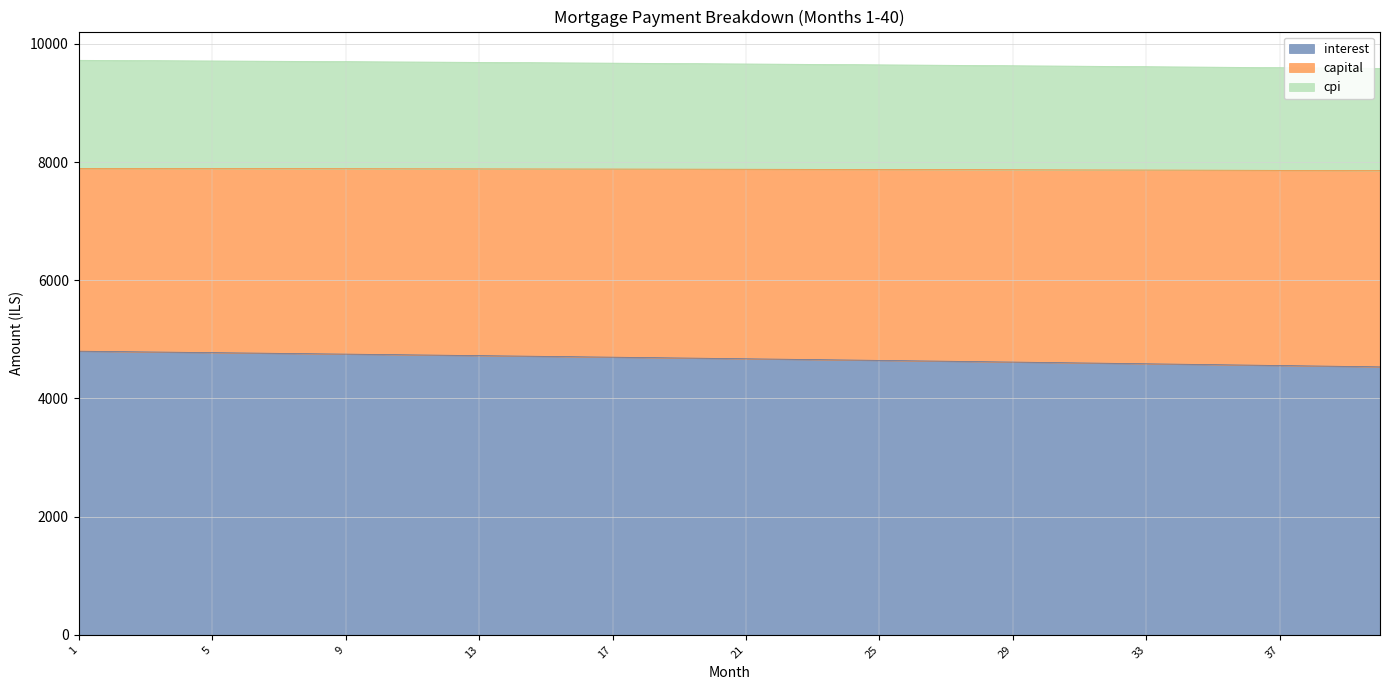

Where is cpi nearest to the value 7874?

27